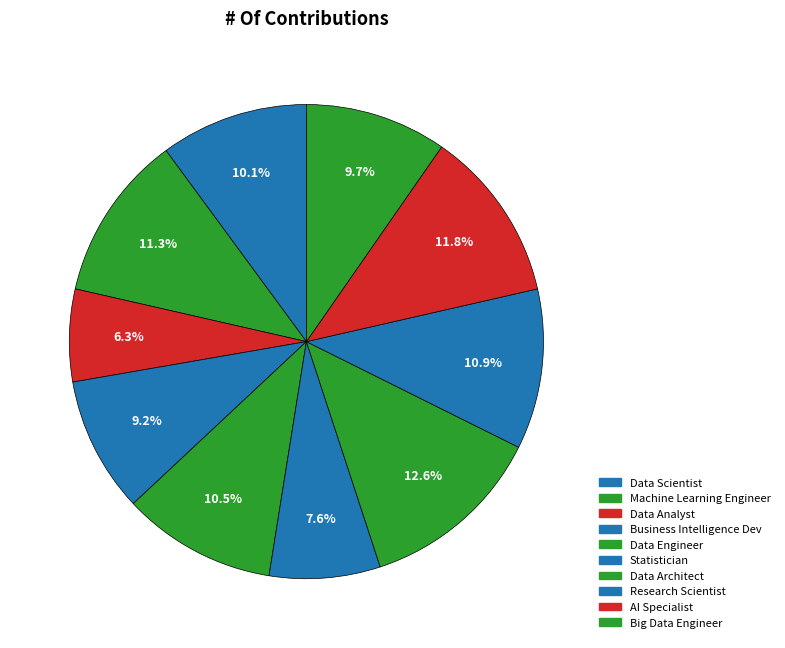

To the nearest percent, what is the average slice percentage?

10%